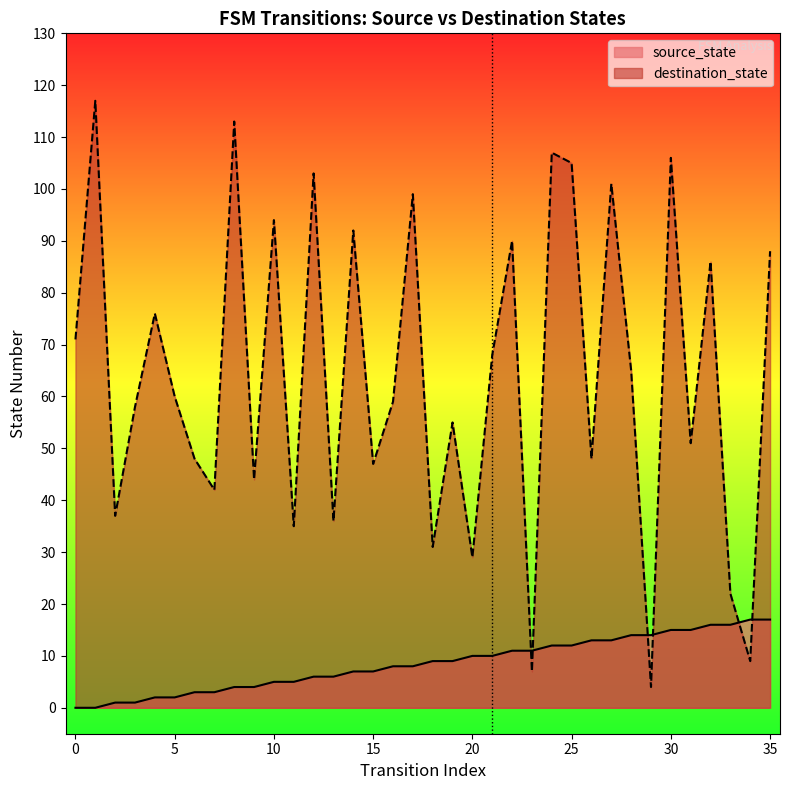

After their last crossing, which series has the higher values: destination_state or source_state?

destination_state